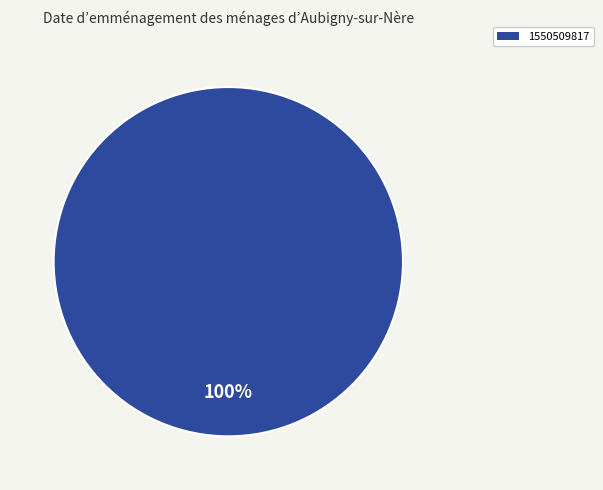

What percentage is the 1550509817 slice, to the nearest percent?

100%